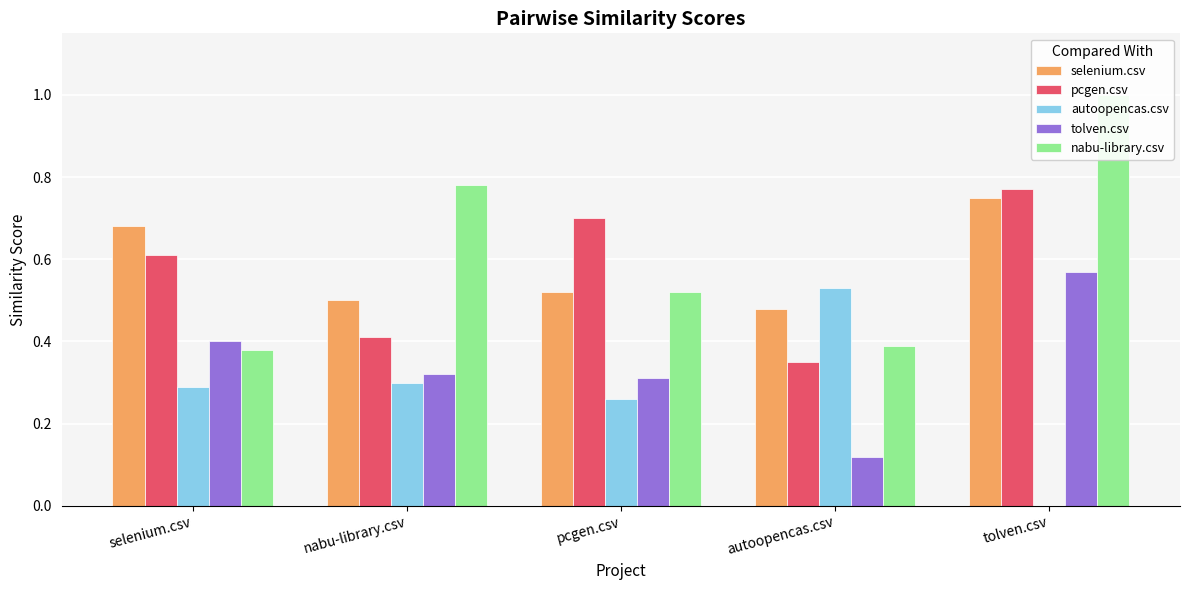

What is the label of the 3rd bar from the right?

pcgen.csv